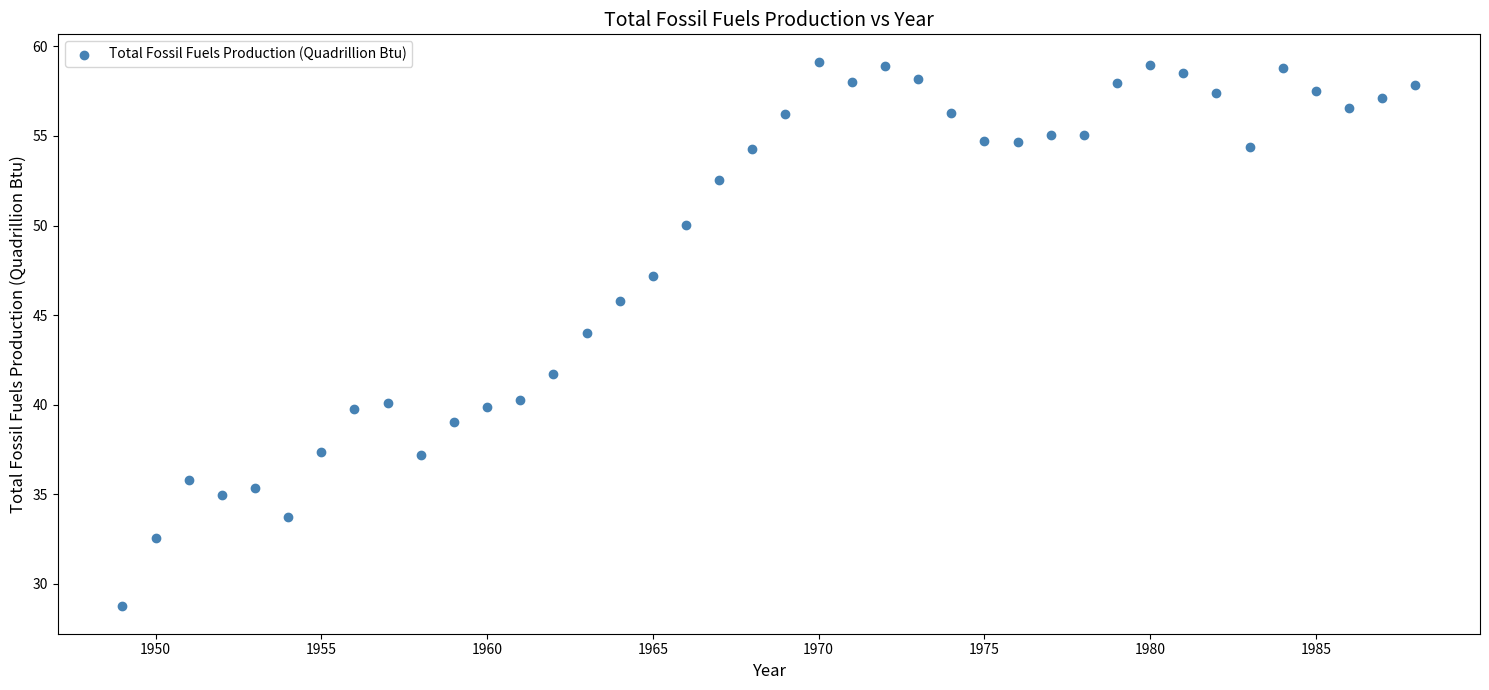

What is the range of X values (max minus min)?

39.0